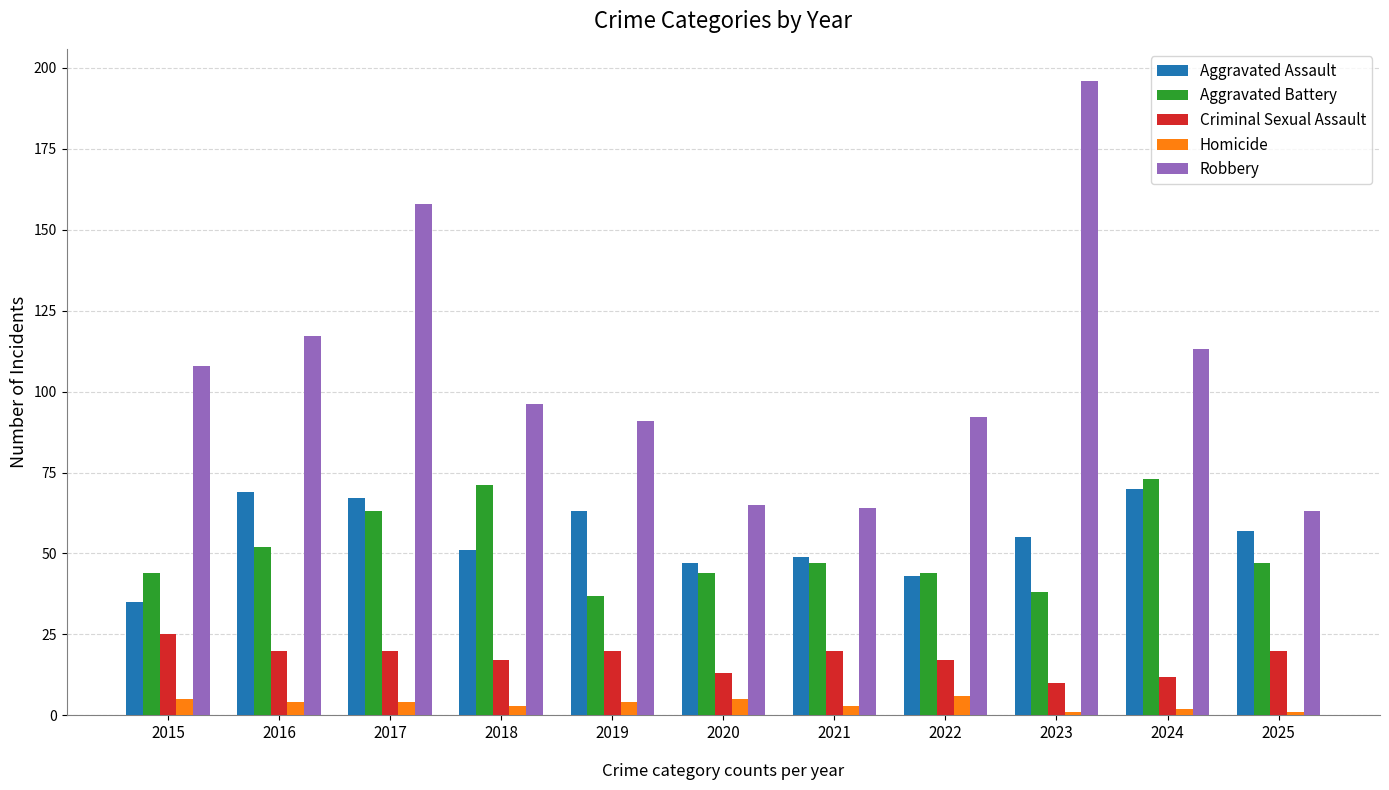

What is the sum of all Criminal Sexual Assault values?

194